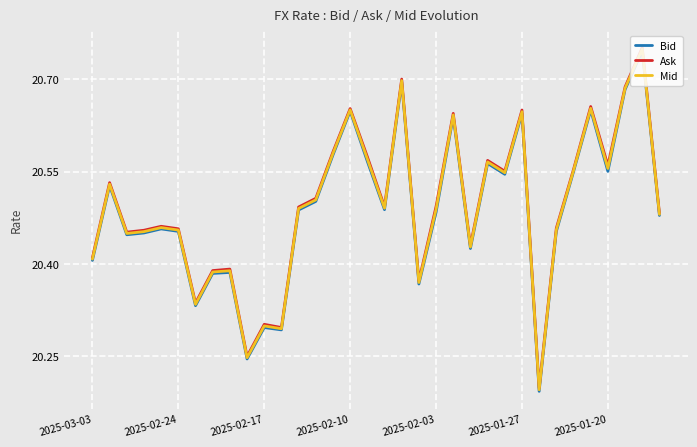

Is it true that Bid equals 33.7 at 2025-02-24?

False